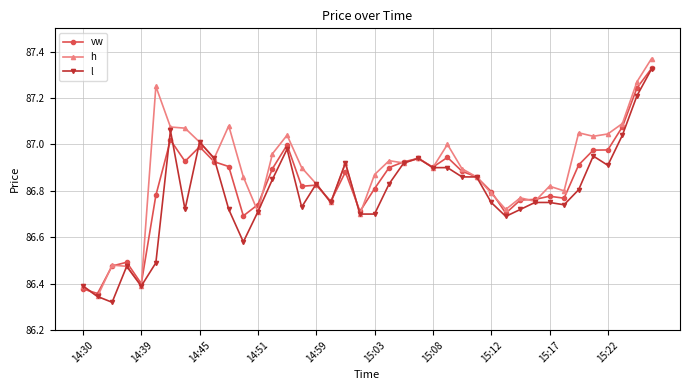

True or false: vw has more than 2 points higher than both neighbors.

True